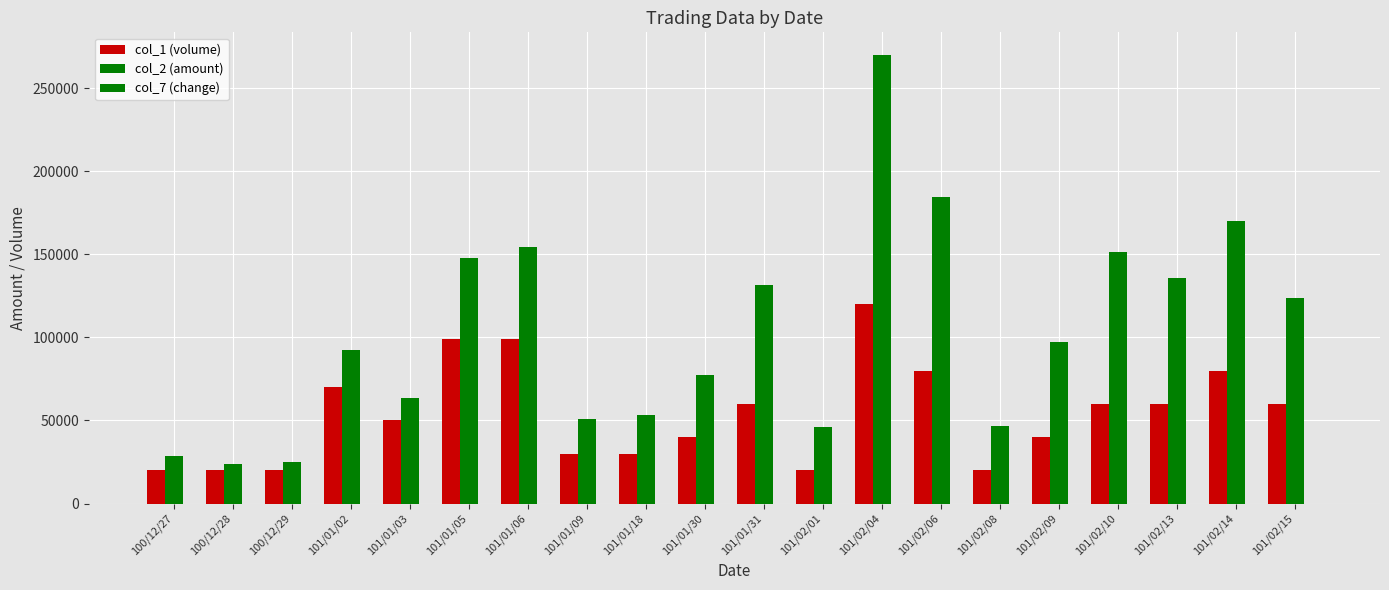

Which label corresponds to the smallest value in the chart?

101/02/04